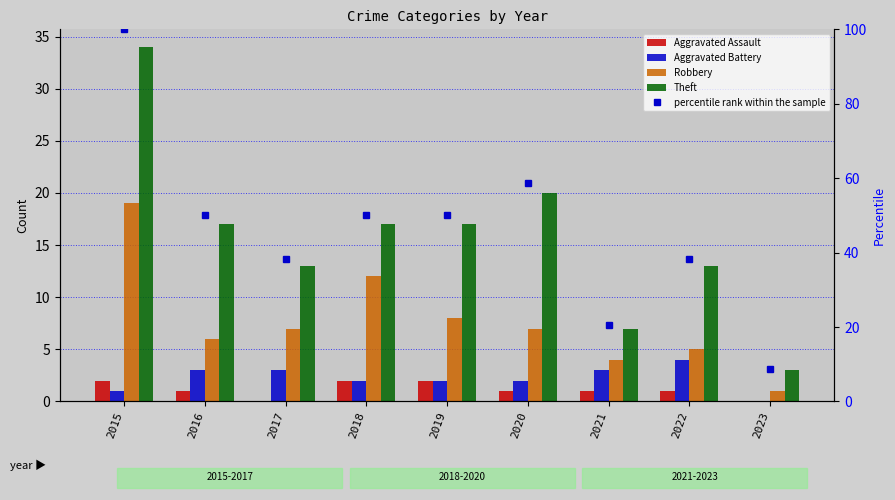

What is the total value across all series at 2016?

77.0